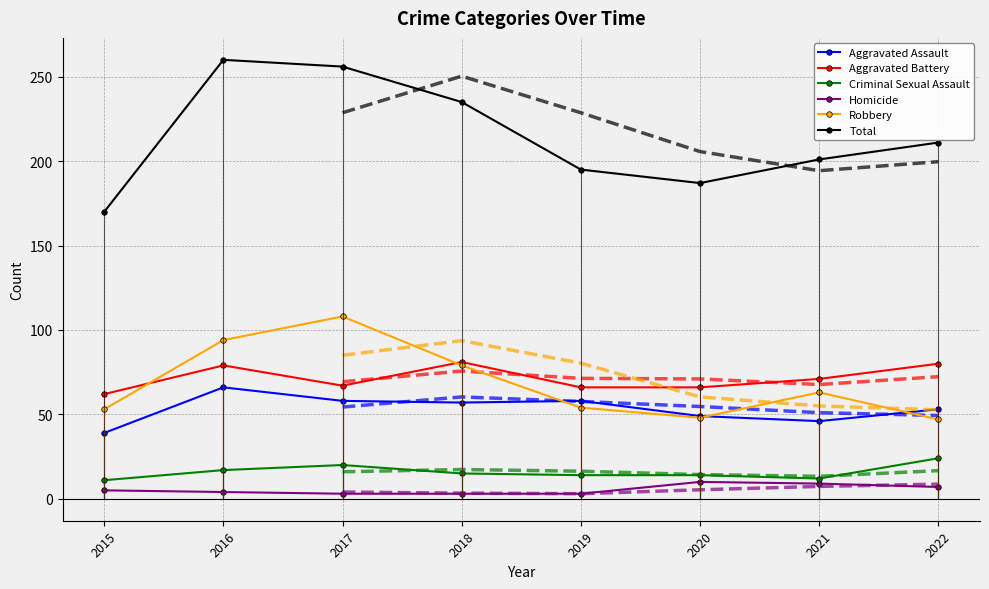

Between 2015 and 2021, which is larger?

2021